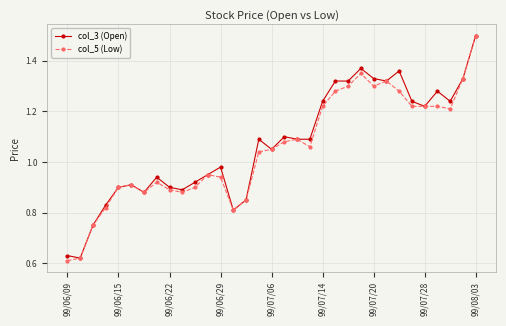

True or false: col_5 (Low) has more than 1 interior local peaks.

True